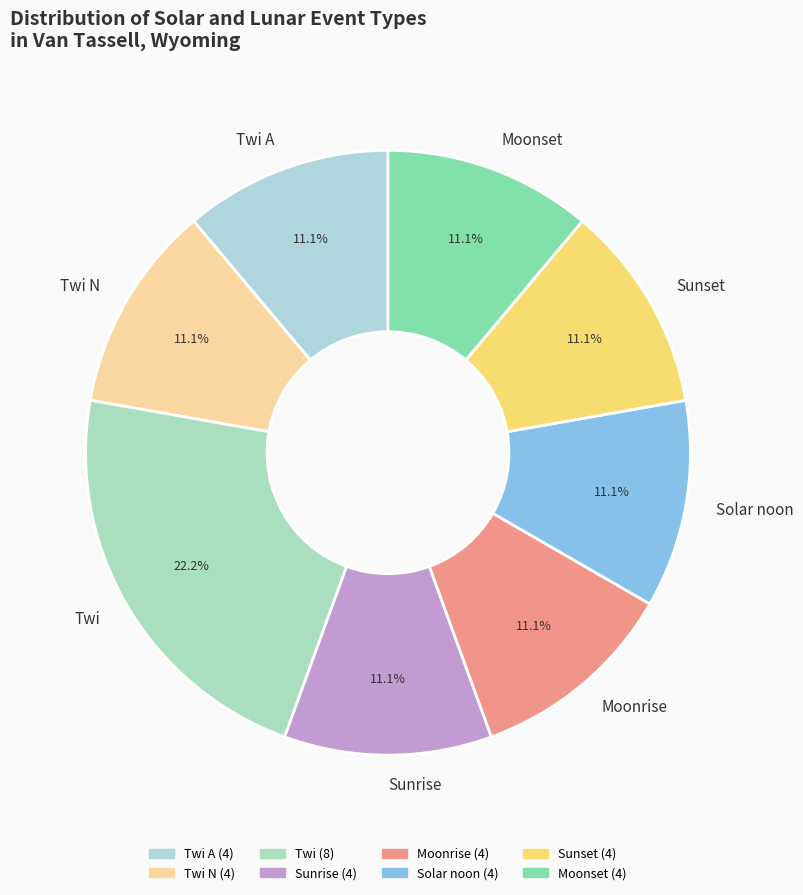

Which category has the biggest portion of the pie?

Twi